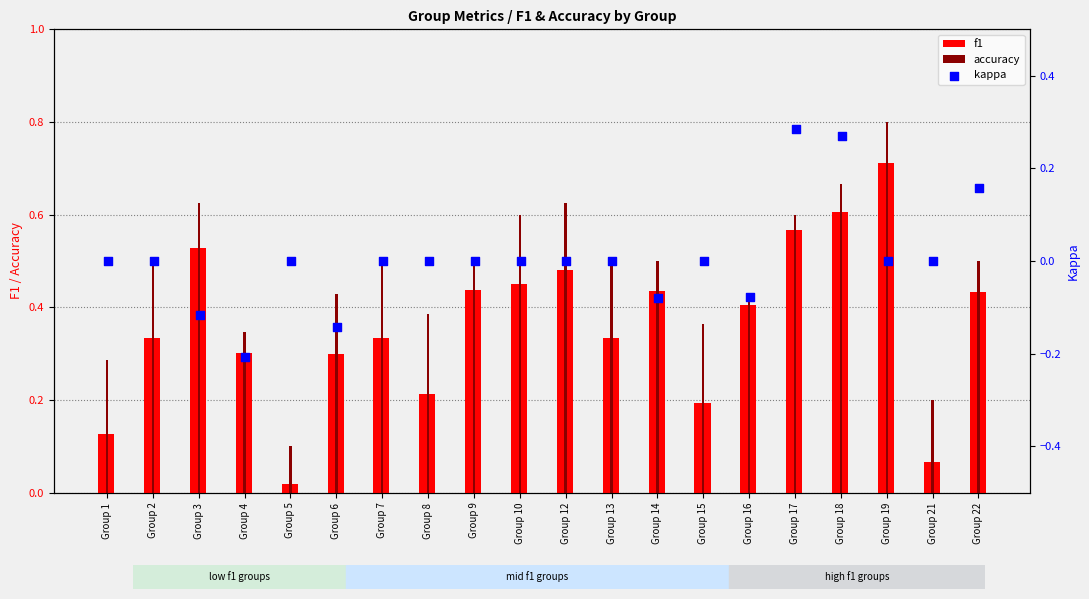

The f1 series shows 0.3 at Group 6. True or false?

True